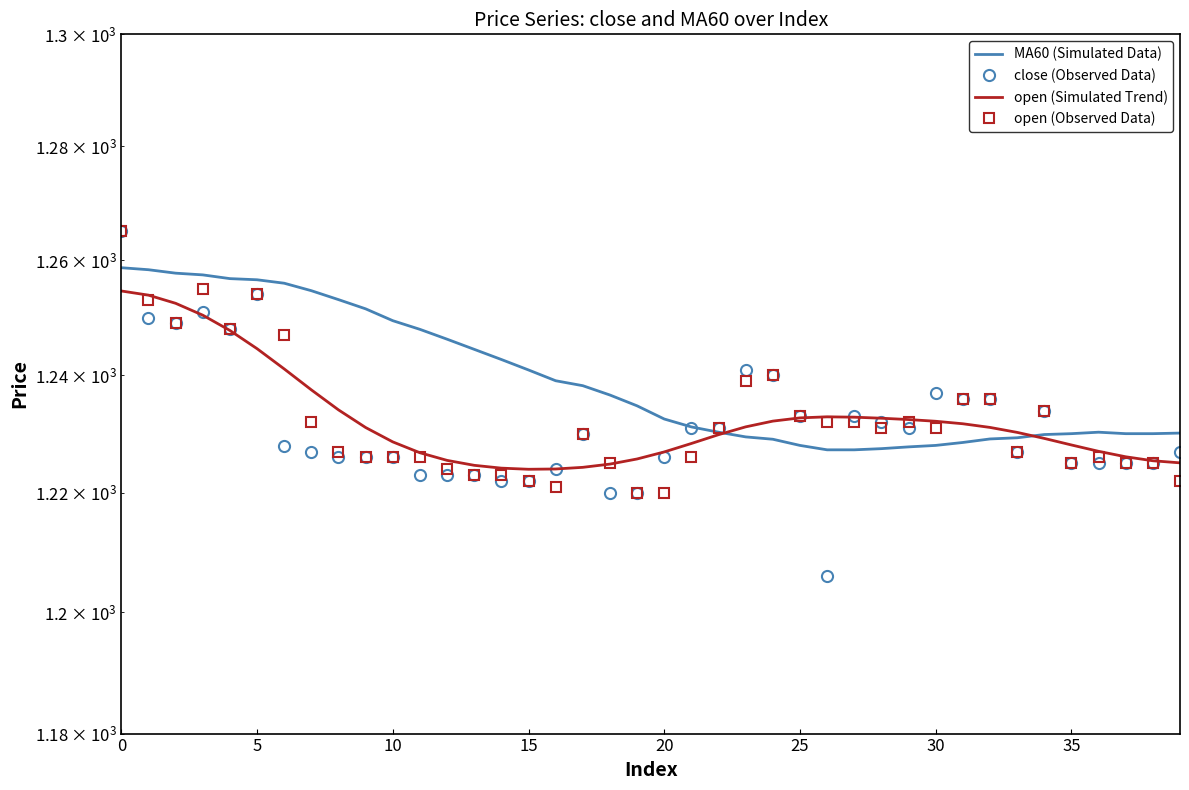

Between 35 and 36, which is larger?

36